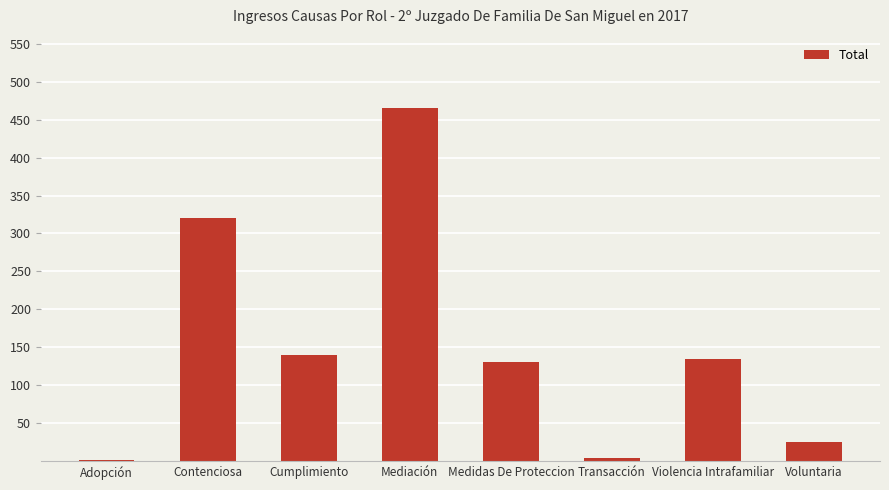

The value at Contenciosa is 210. True or false?

False